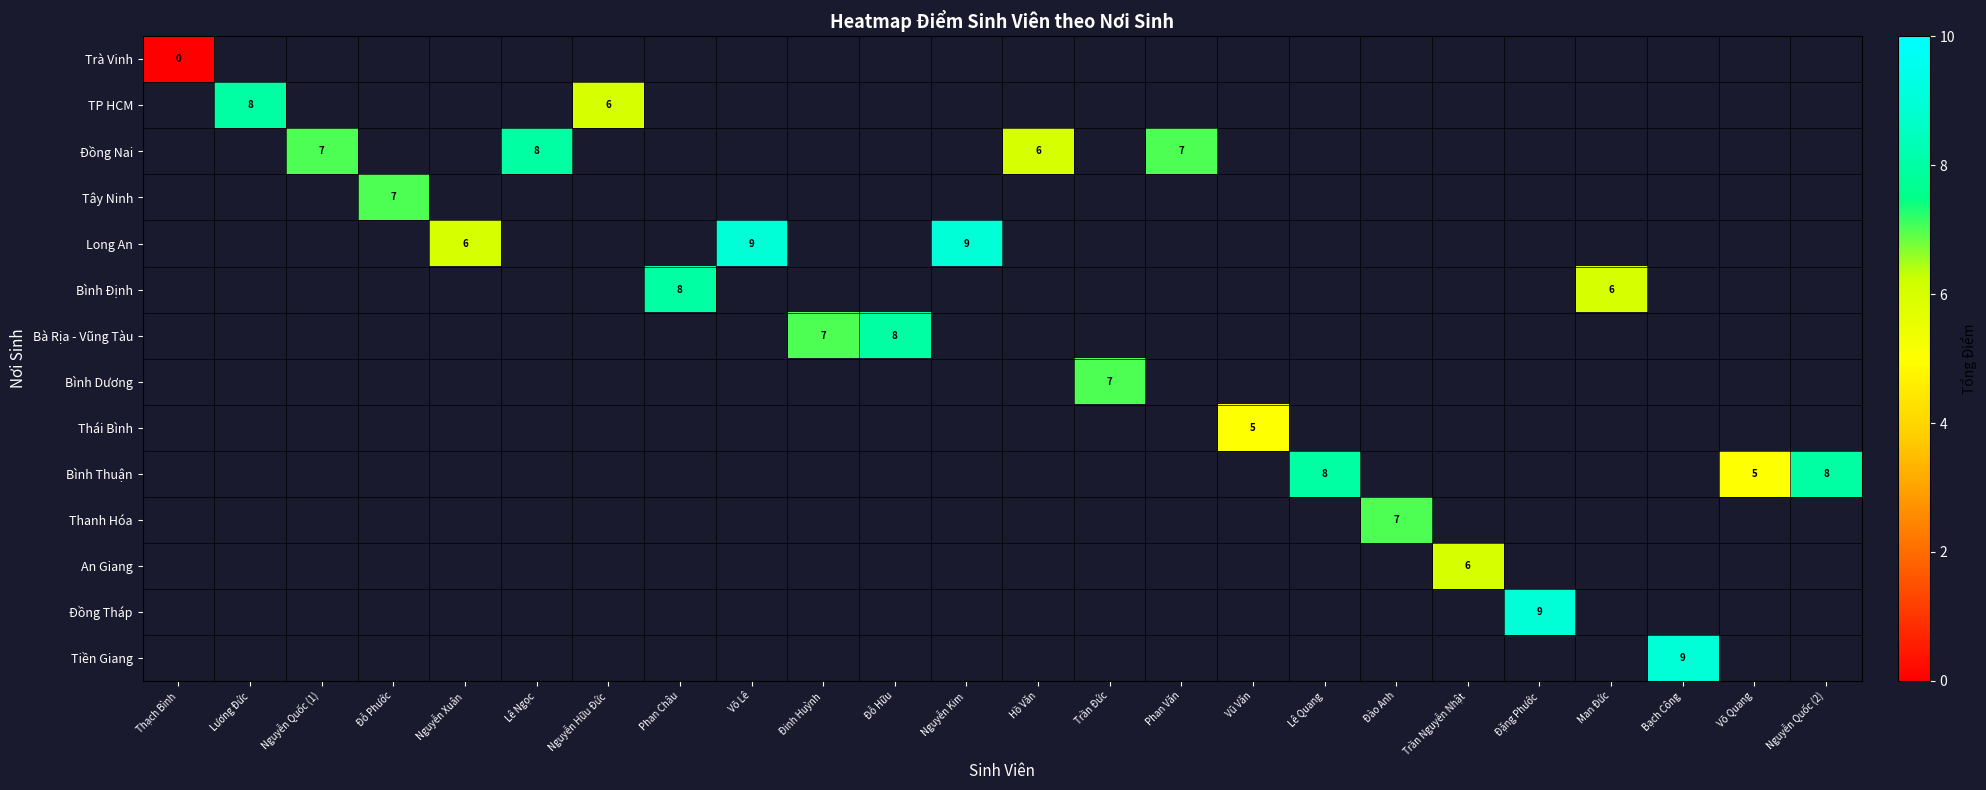

The value of Long An at Nguyễn Kim is 5. True or false?

False